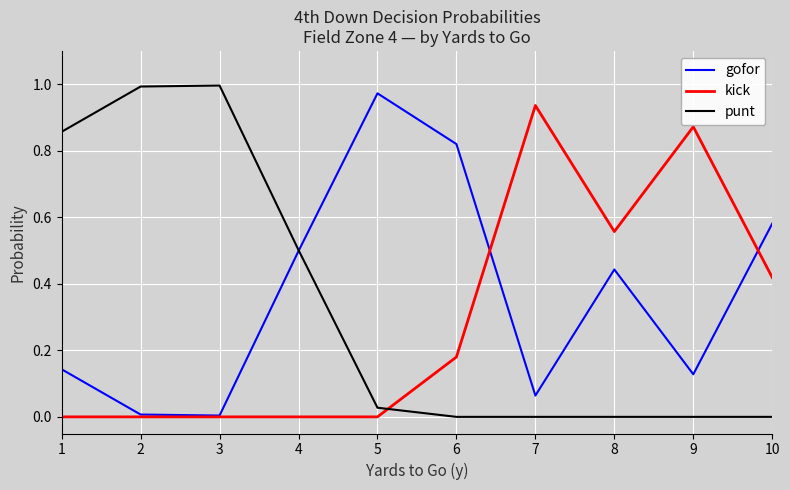

Is the value of kick at 3 greater than the value of punt at 4?

No